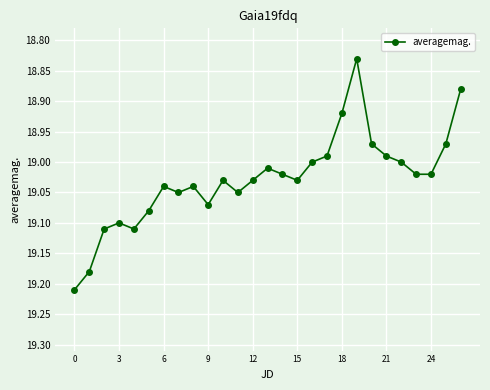

What is the difference between the maximum and minimum values?

0.4